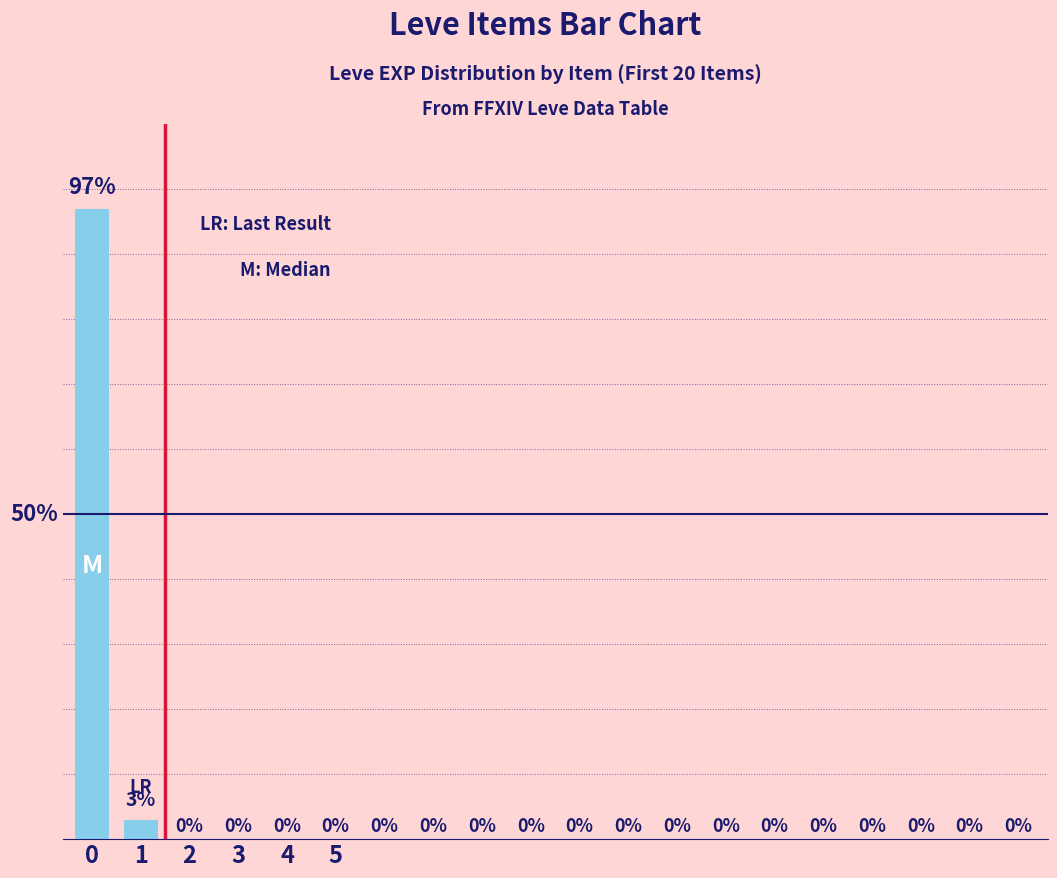

Are the bars horizontal?

No